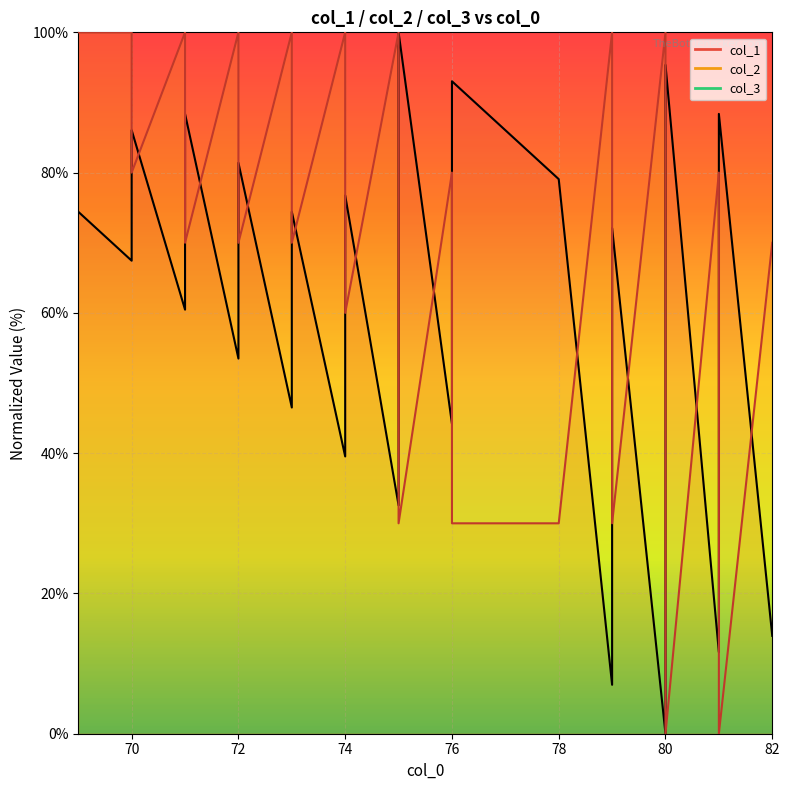

At how many categories does at least one series exceed 92?

12